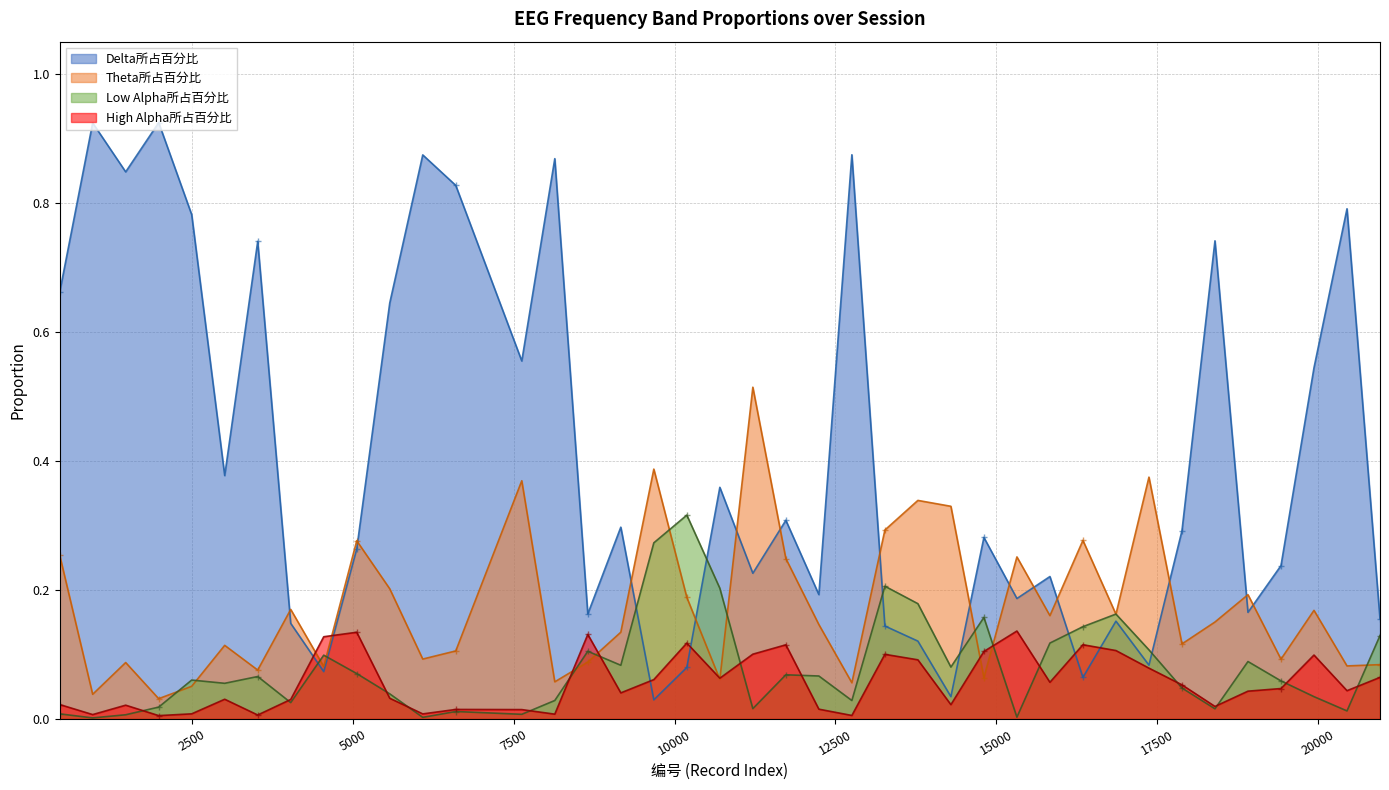

Which series ends up on top after the final intersection of Low Alpha所占百分比 and Theta所占百分比?

Low Alpha所占百分比